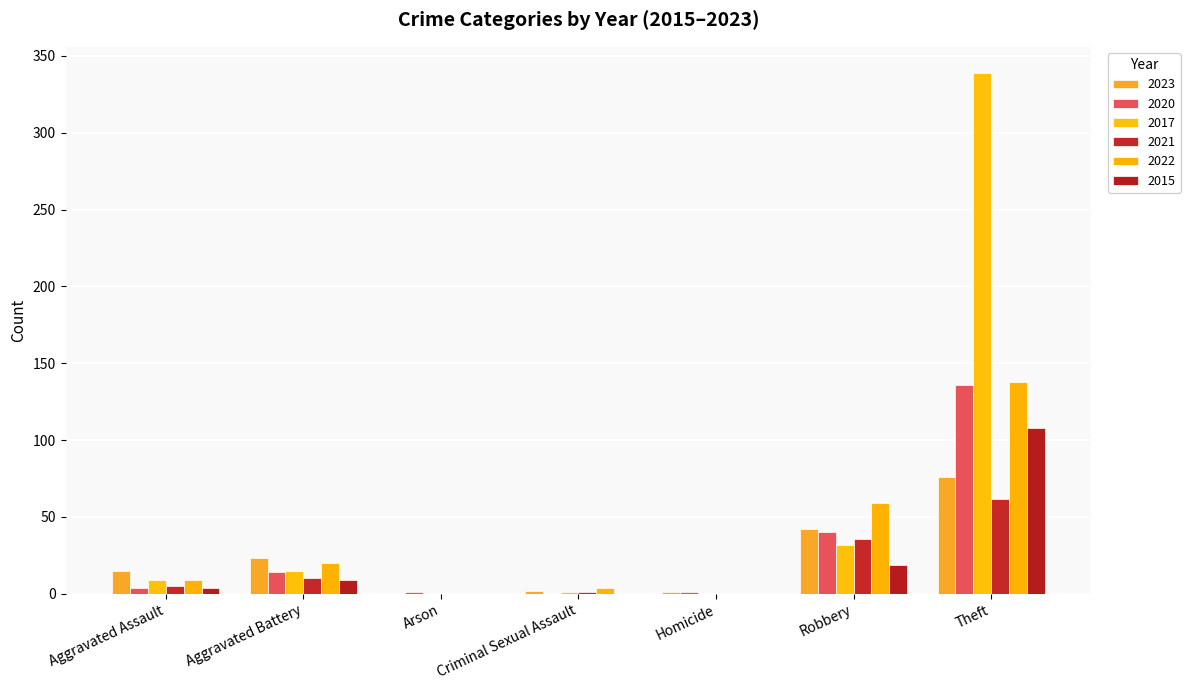

Reading right to left, extract all data points from this chart.

2023: 76	42	1	2	0	23	15
2020: 136	40	1	0	1	14	4
2017: 339	32	0	1	0	15	9
2021: 62	36	0	1	0	10	5
2022: 138	59	0	4	0	20	9
2015: 108	19	0	0	0	9	4